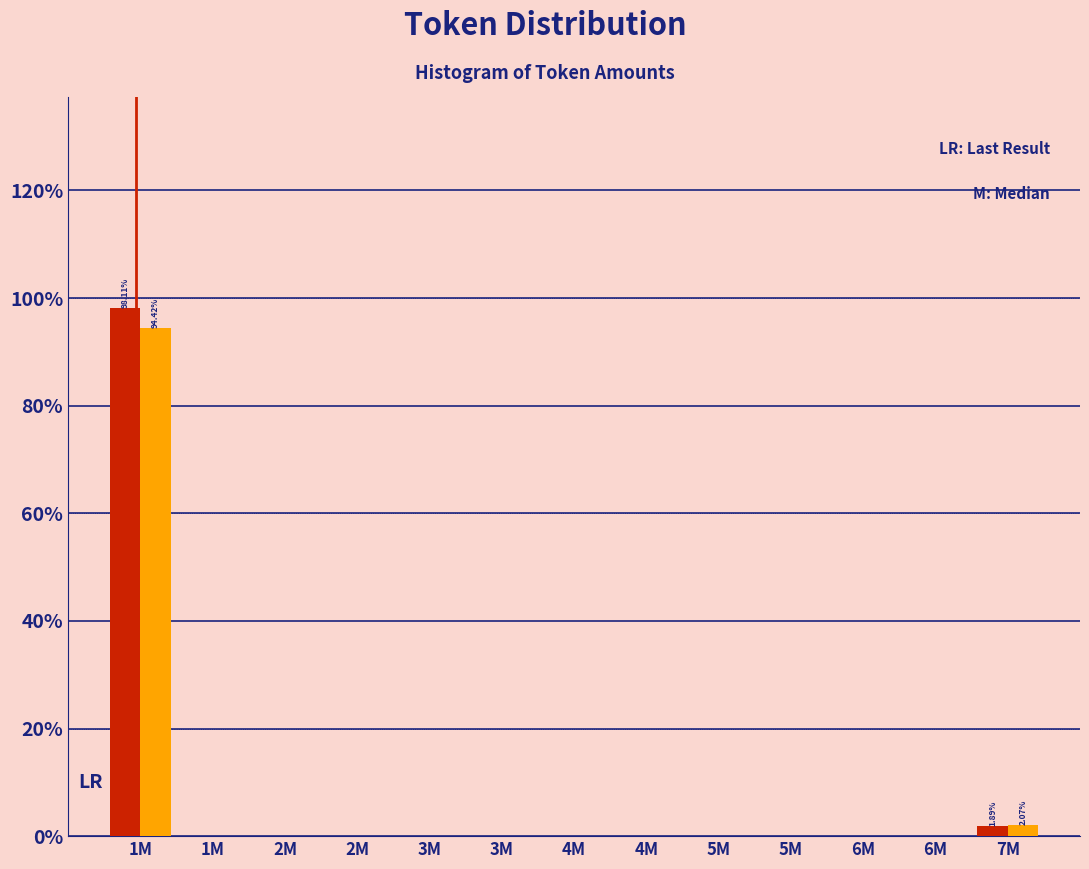

Does the chart contain stacked bars?

No